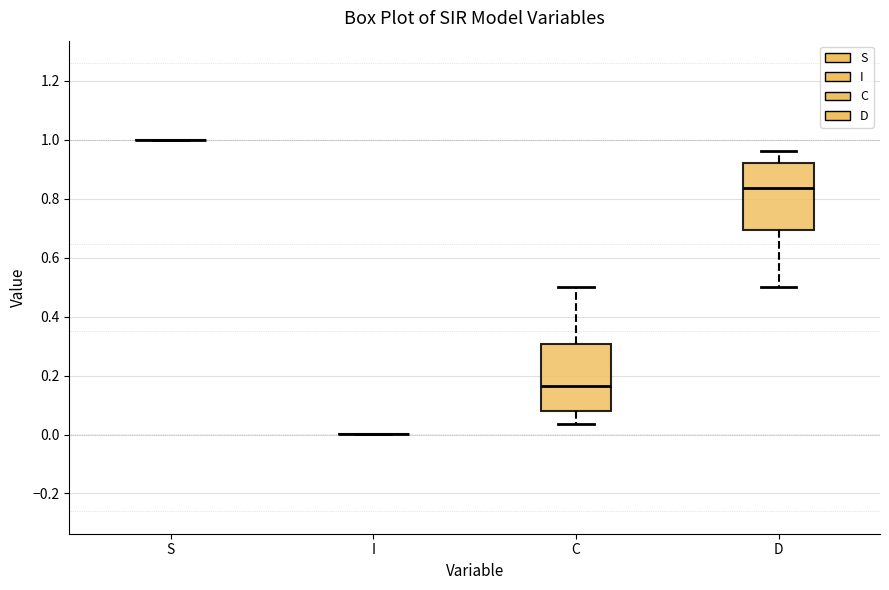

Reading left to right, read every box against the y-axis: the position of its median line, the range the box covers, and the ends of its whiskers. The values are not printed on the chart, so give them approximately, as read against the axis.

S: box collapsed to a line at 1.00, whiskers 1.00 to 1.00
I: box collapsed to a line at 0.00, whiskers 0.00 to 0.00
C: median 0.16, box 0.08 to 0.30, whiskers 0.04 to 0.50
D: median 0.84, box 0.70 to 0.92, whiskers 0.50 to 0.96